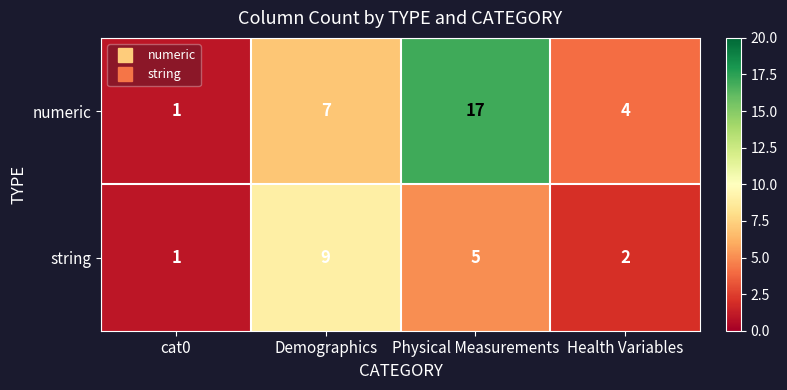

Count the numeric values in the range 4 to 17.

3